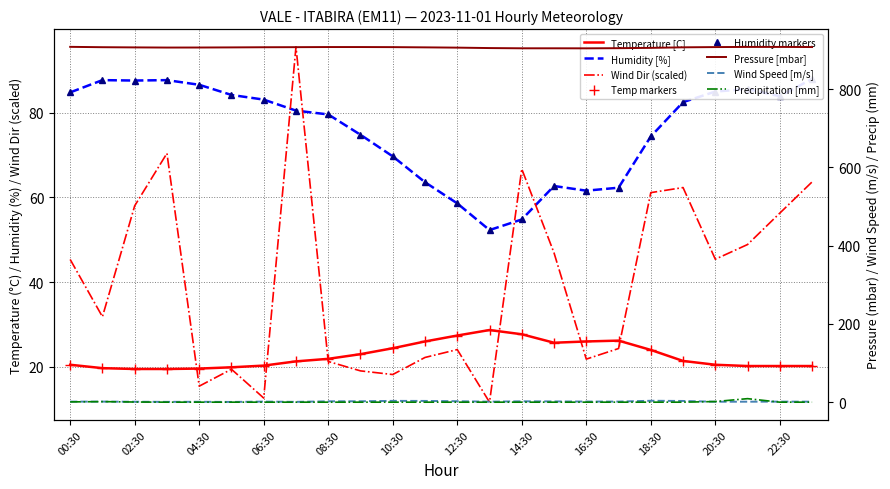

At how many categories does at least one series exceed 596?

24